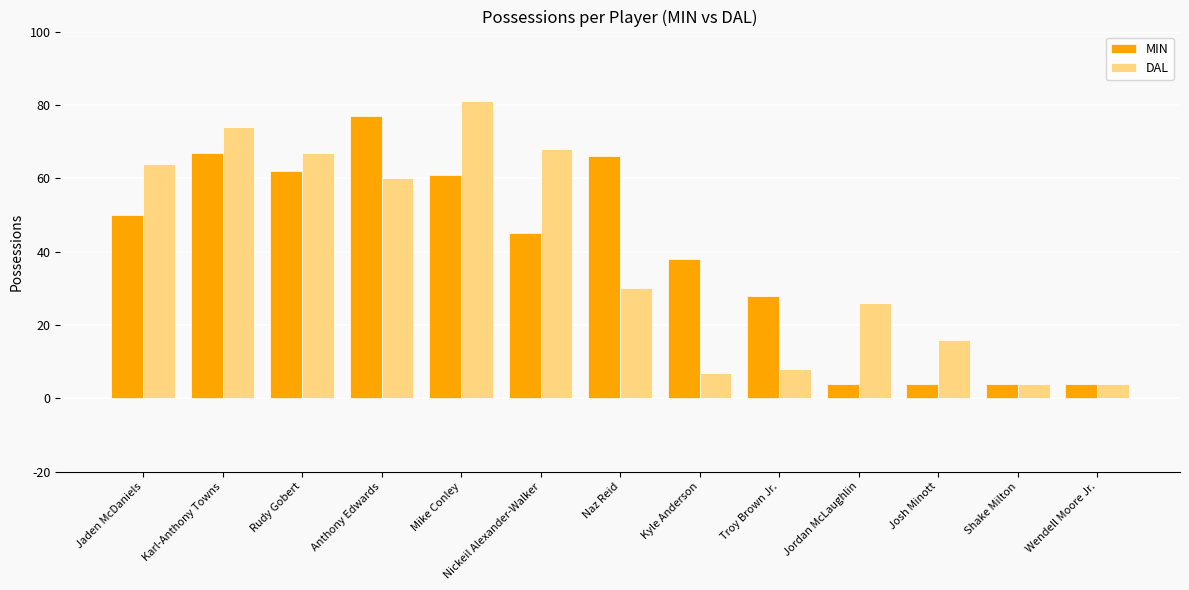

At which label is MIN closest to 40?

Kyle Anderson